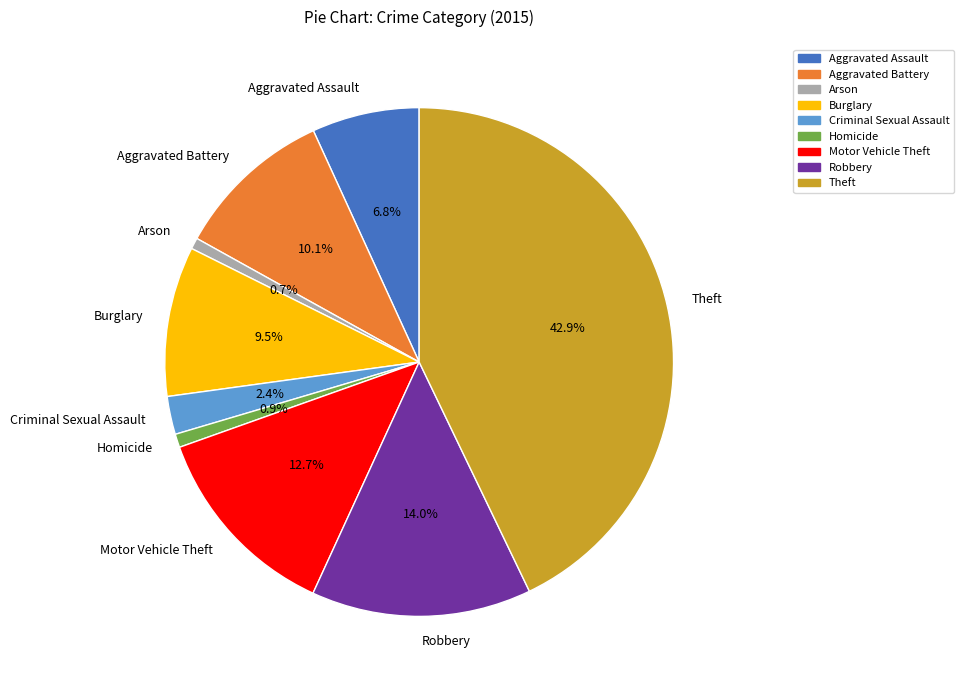

Do Motor Vehicle Theft and Burglary together represent more than half of the pie?

No